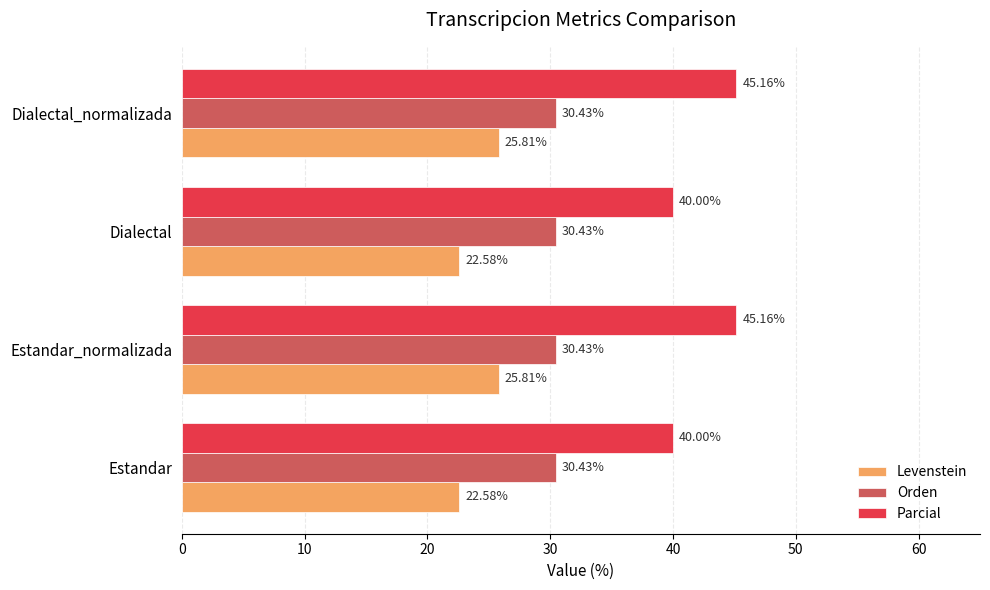

What is the total value across all series at Estandar_normalizada?

101.4